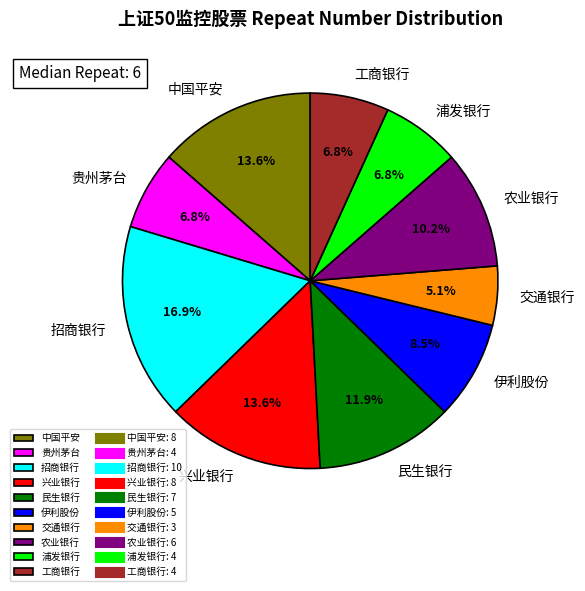

Count the number of slices in the pie.

10